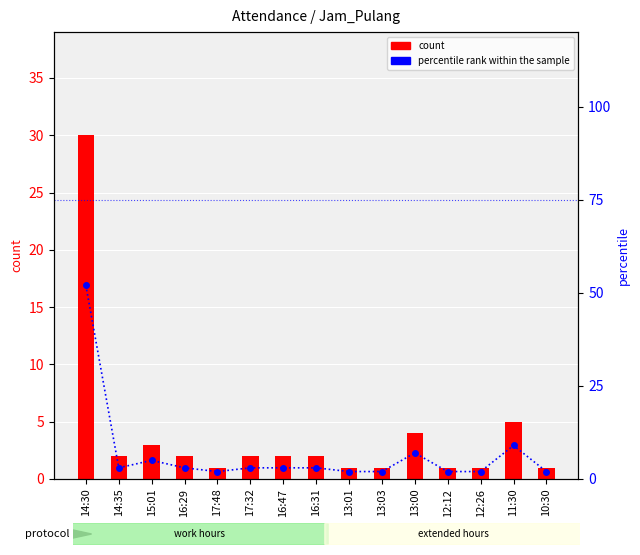

What are all the series names shown in the legend?

count, percentile rank within the sample